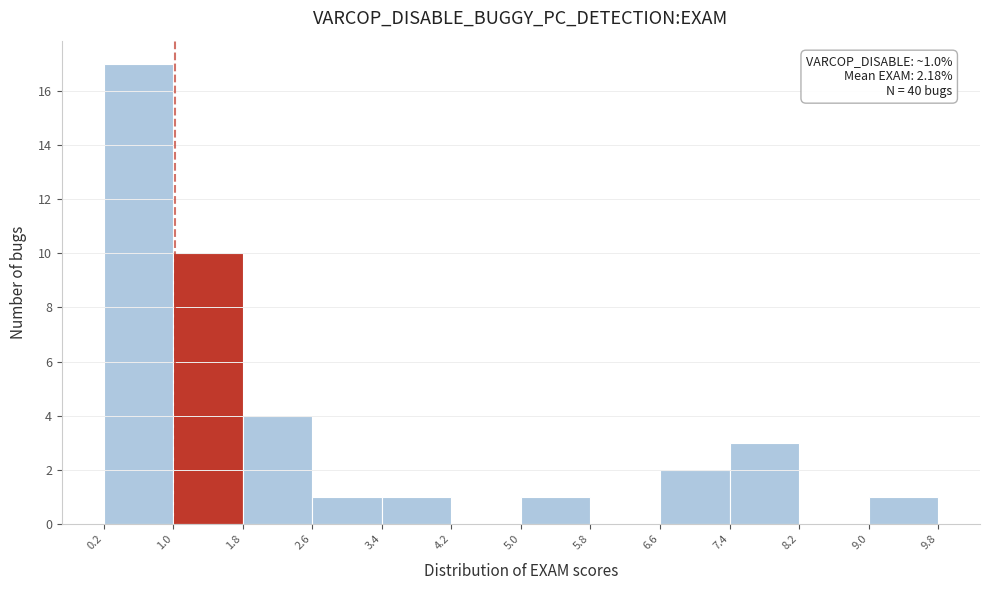

Over which range of the x-axis is the bar tallest?

0.2 to 1.0